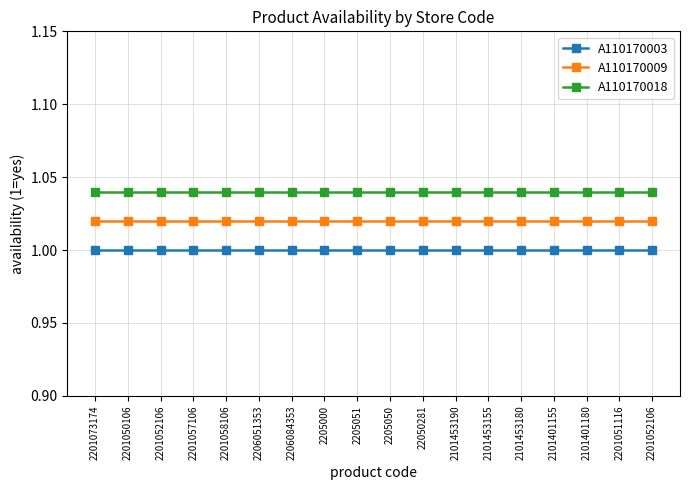

Is the value of A110170003 at 2201073174 greater than the value of A110170009 at 2101401155?

No